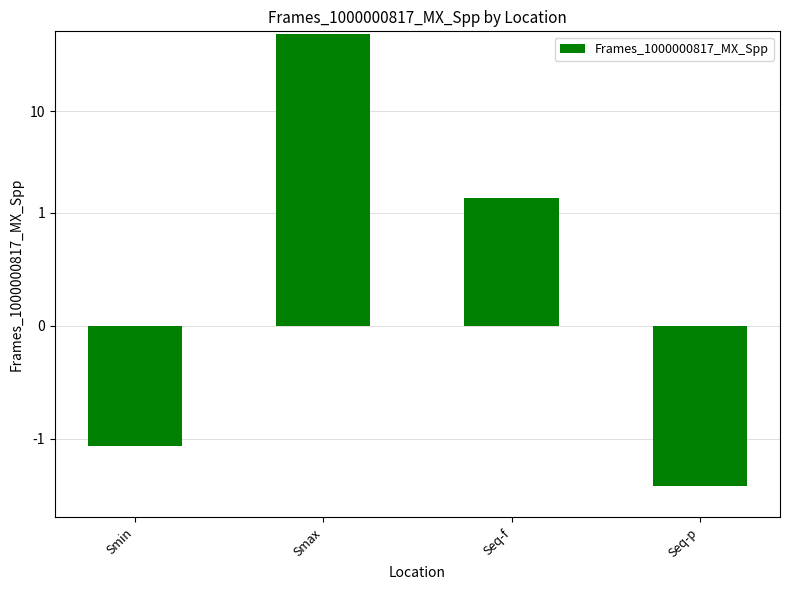

The chart shows a value of -2.9 at Seq-p. True or false?

True